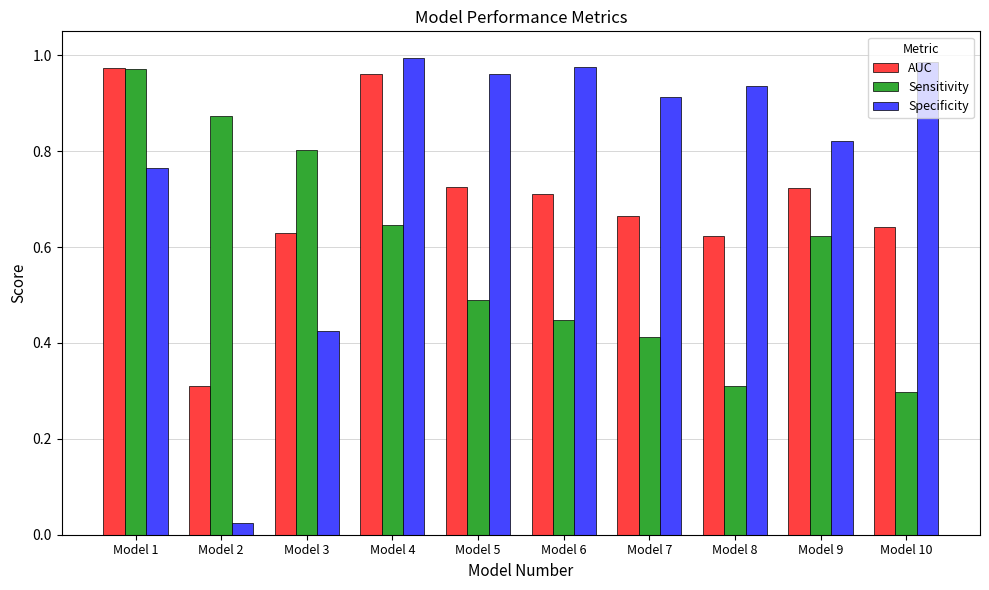

Which series changed the most between Model 1 and Model 7?

Sensitivity